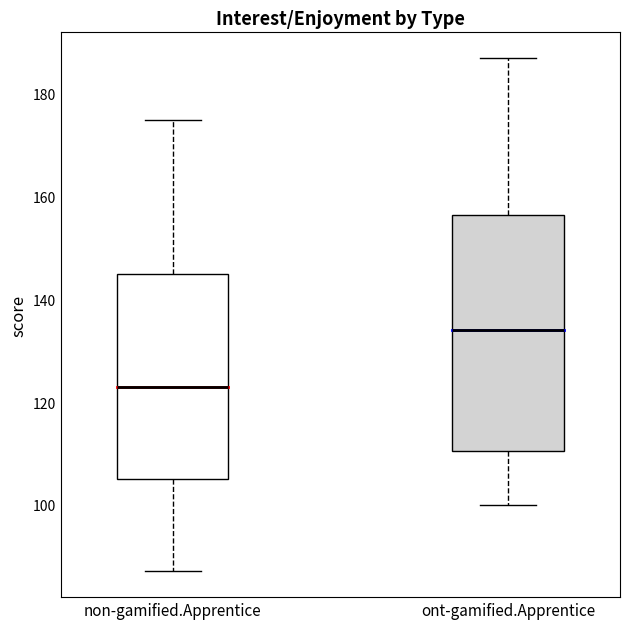

Where does the median line of the box for non-gamified.Apprentice sit on the y-axis? The values are not printed on the chart, so give them approximately, as read against the axis.

124